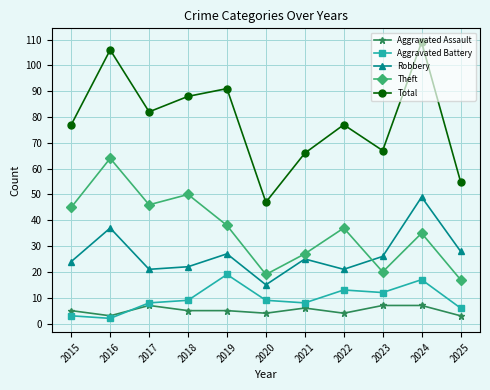

Does the chart have visible grid lines?

Yes